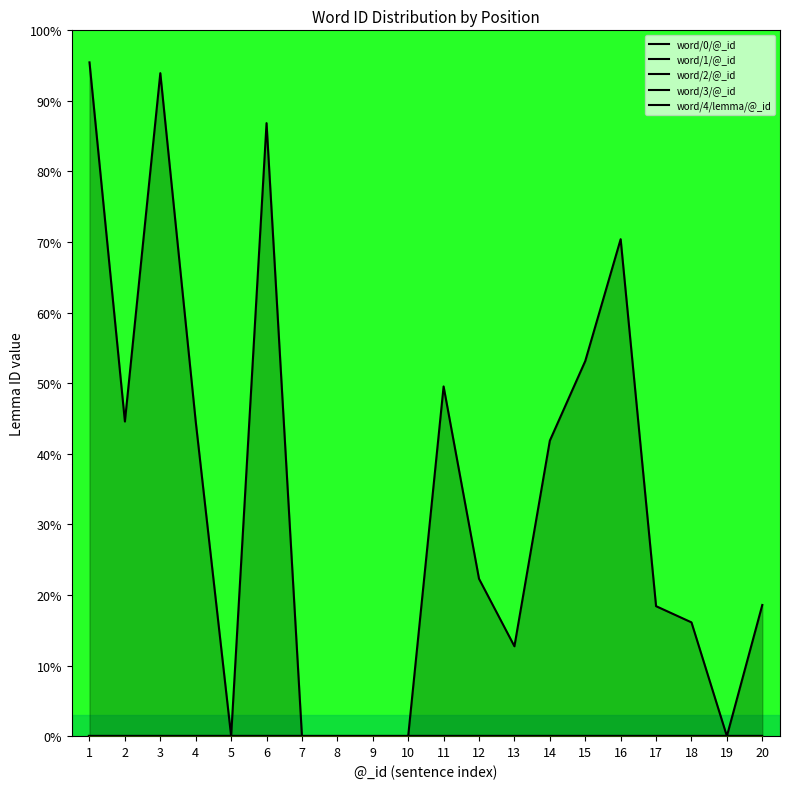

Reading right to left, what are all the values shown in this chart?

word/0/@_id: 20=0.0	19=0.0	18=0.0	17=0.0	16=0.0	15=0.0	14=0.0	13=0.0	12=0.0	11=0.0	10=0.0	9=0.0	8=0.0	7=0.0	6=0.0	5=0.0	4=0.0	3=0.0	2=0.0	1=0.0
word/1/@_id: 20=0.0	19=0.0	18=0.0	17=0.0	16=0.0	15=0.0	14=0.0	13=0.0	12=0.0	11=0.0	10=0.0	9=0.0	8=0.0	7=0.0	6=0.0	5=0.0	4=0.0	3=0.0	2=0.0	1=0.0
word/2/@_id: 20=0.0	19=0.0	18=0.0	17=0.0	16=0.0	15=0.0	14=0.0	13=0.0	12=0.0	11=0.0	10=0.0	9=0.0	8=0.0	7=0.0	6=0.0	5=0.0	4=0.0	3=0.0	2=0.0	1=0.0
word/3/@_id: 20=0.0	19=0.0	18=0.0	17=0.0	16=0.0	15=0.0	14=0.0	13=0.0	12=0.0	11=0.0	10=0.0	9=0.0	8=0.0	7=0.0	6=0.0	5=0.0	4=0.0	3=0.0	2=0.0	1=0.0
word/4/lemma/@_id: 20=18.6	19=0.0	18=16.1	17=18.4	16=70.4	15=53.1	14=41.9	13=12.7	12=22.3	11=49.5	10=0.0	9=0.0	8=0.0	7=0.0	6=86.9	5=0.0	4=44.6	3=93.9	2=44.6	1=95.5